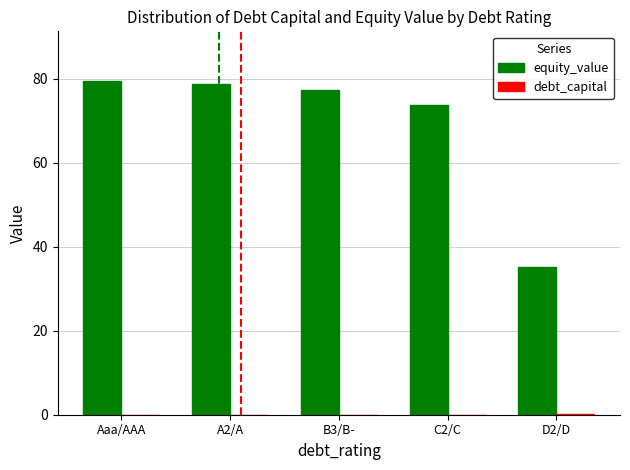

What is the total value across all series at D2/D?

35.5